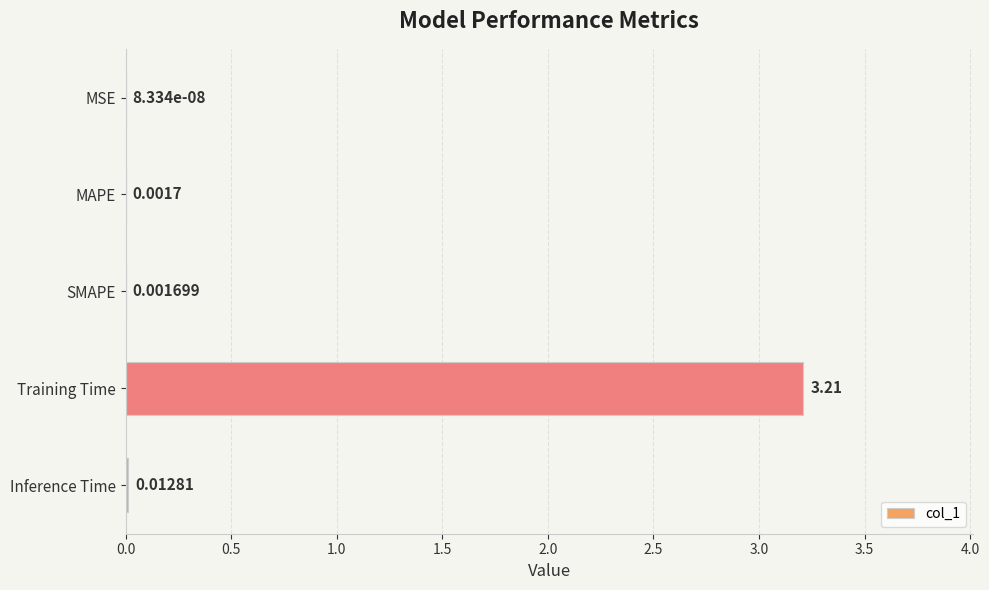

Which label corresponds to the largest value in the chart?

Training Time